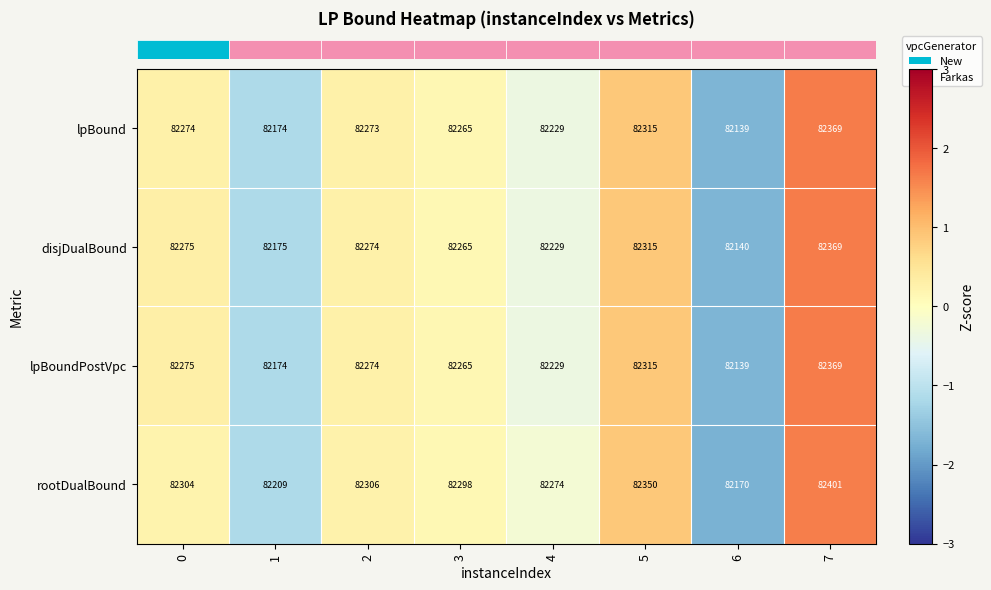

Which series has the widest spread of values?

rootDualBound